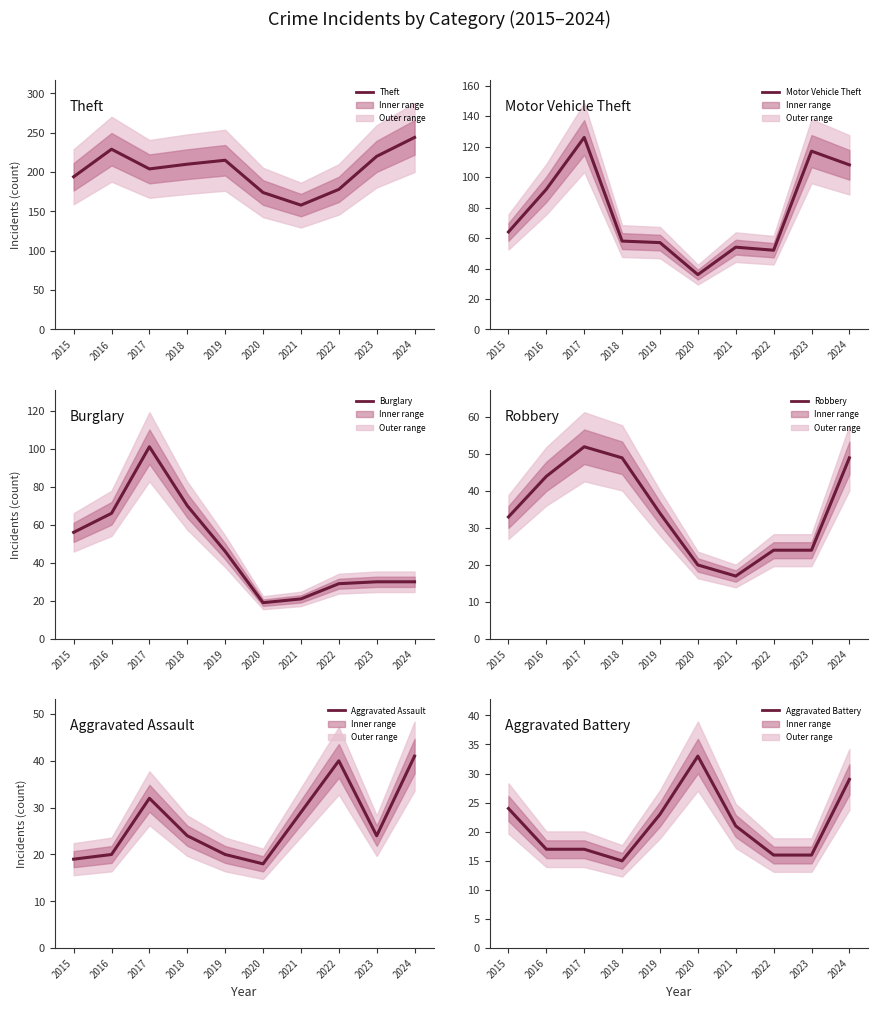

The Burglary series shows 6 at 2020. True or false?

False